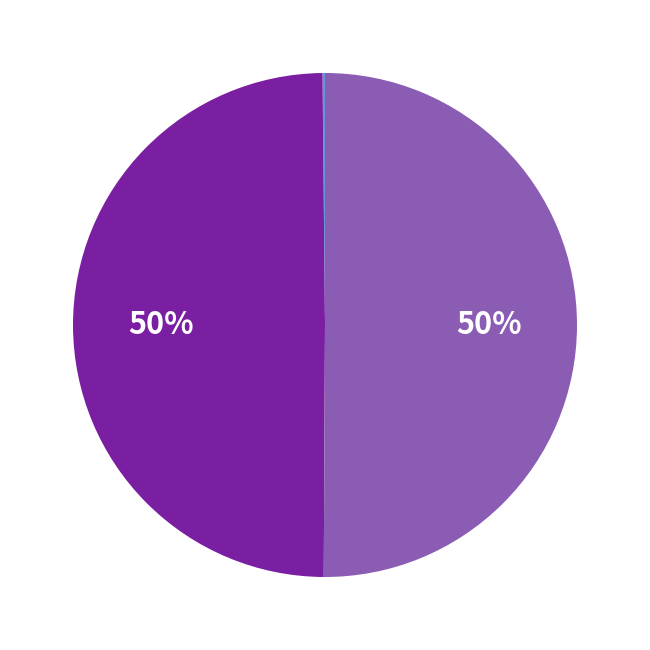

To the nearest percent, what is the average slice percentage?

33%